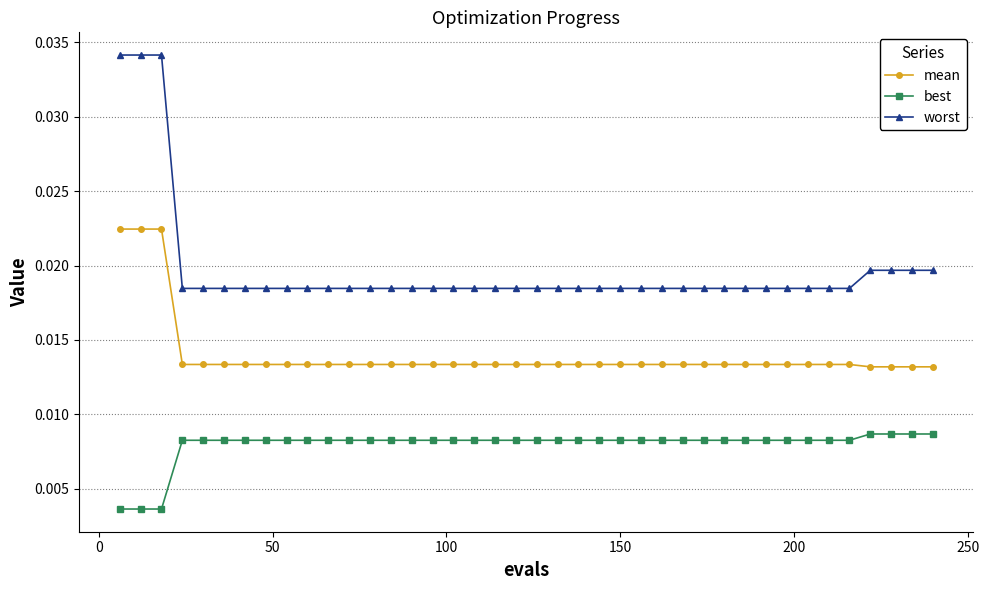

List the series in order of their peak value, lowest first.

best, mean, worst